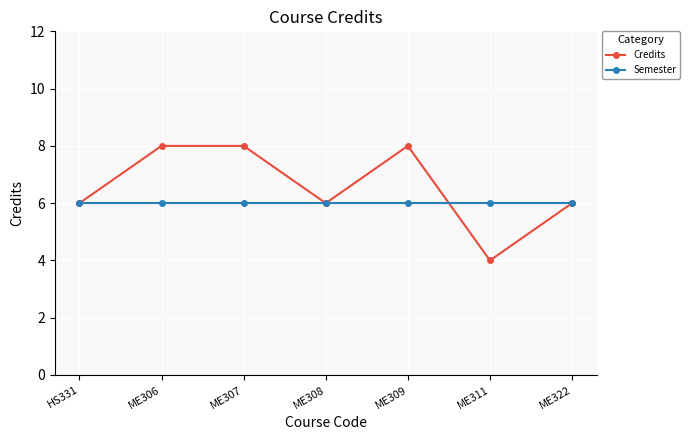

Which series has the widest spread of values?

Credits